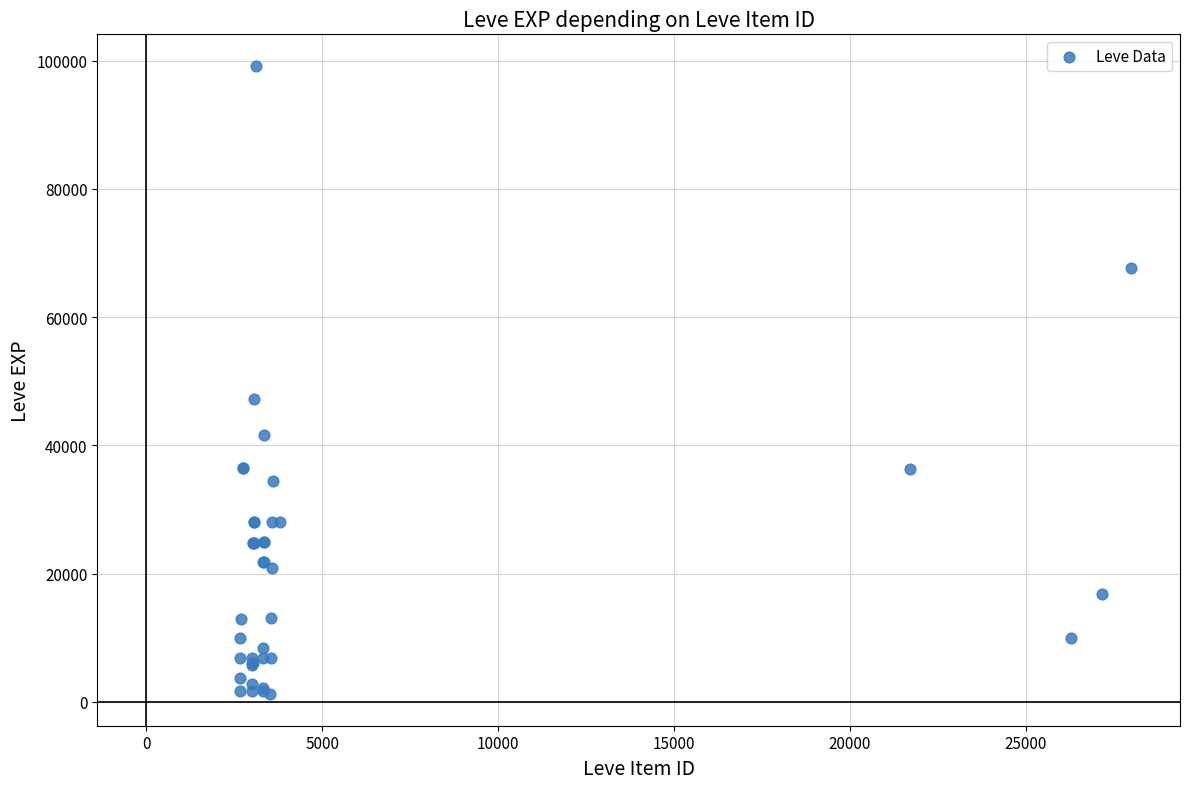

What Y value in the scatter plot is closest to 50190?

47200